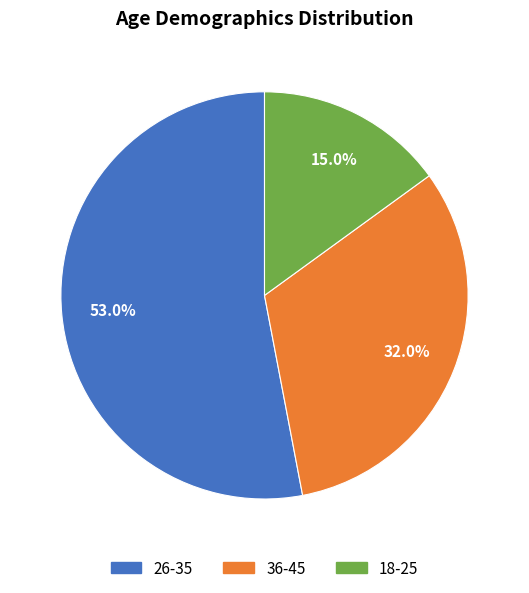

How much of the chart is everything except 18-25?

85.0%